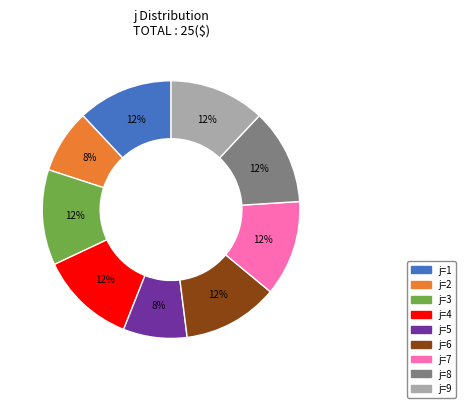

Does any single category account for the majority?

No